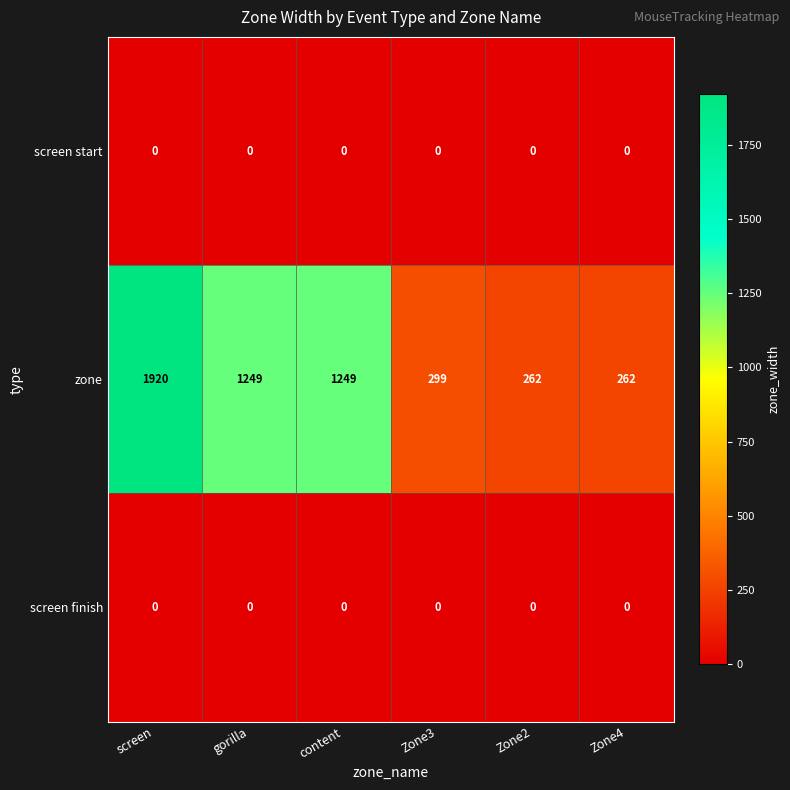

The value of screen finish at Zone2 is 0. True or false?

True